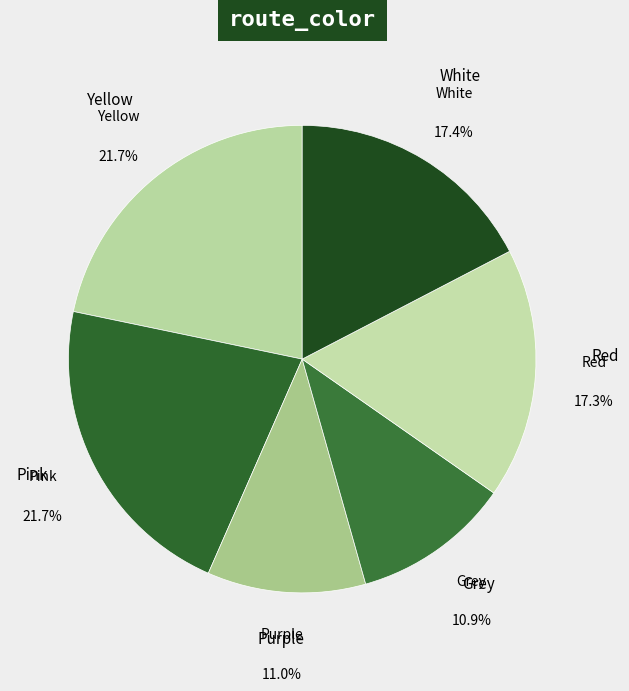

To the nearest percent, what percentage of the pie is Pink?

22%